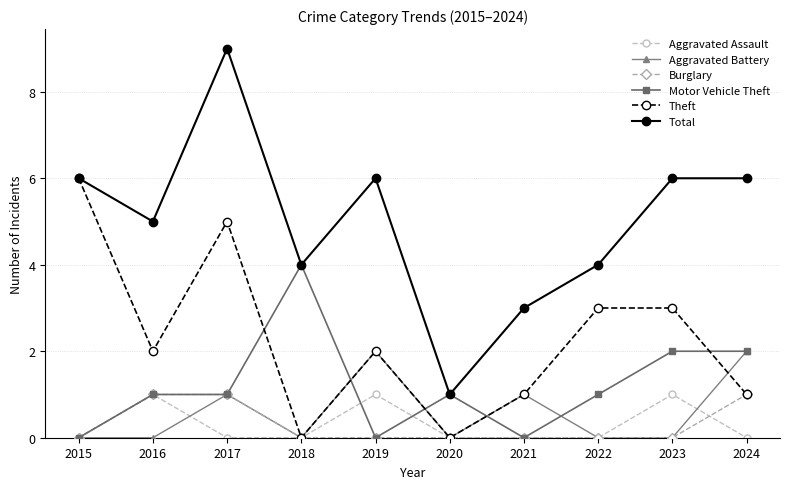

At how many categories does at least one series exceed 0?

10